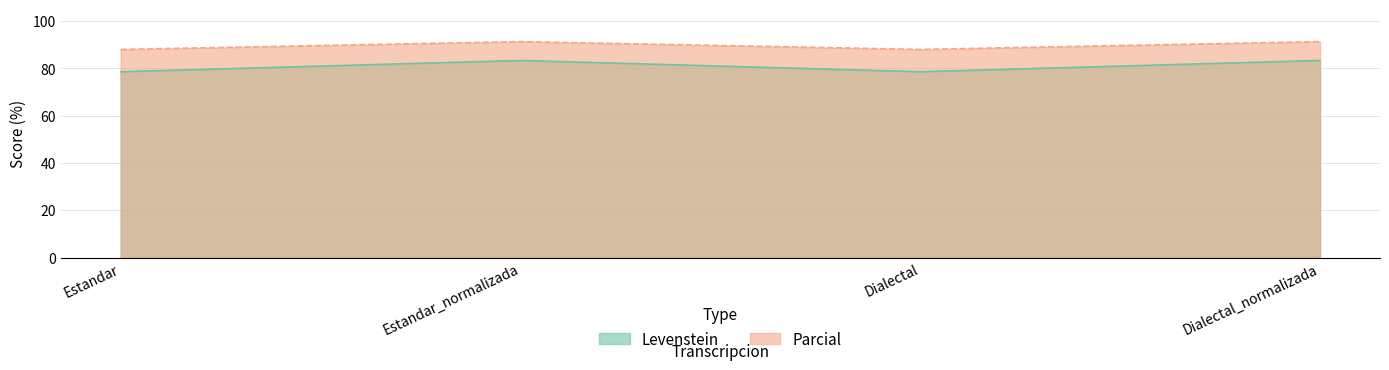

List the labels in order of Levenstein value, smallest first.

Estandar, Dialectal, Estandar_normalizada, Dialectal_normalizada